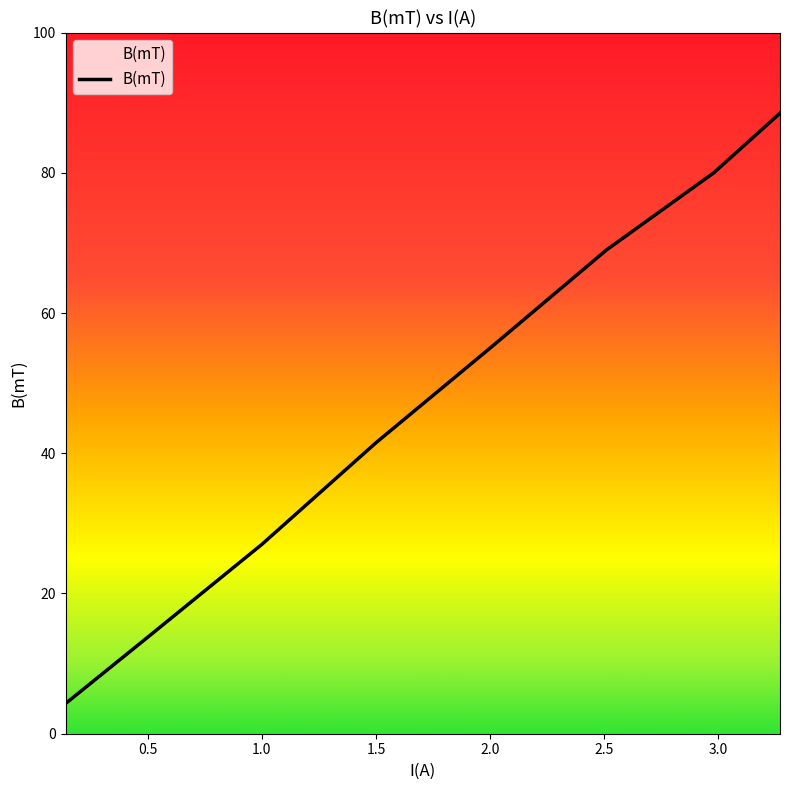

What is the maximum value shown in the chart?

88.5